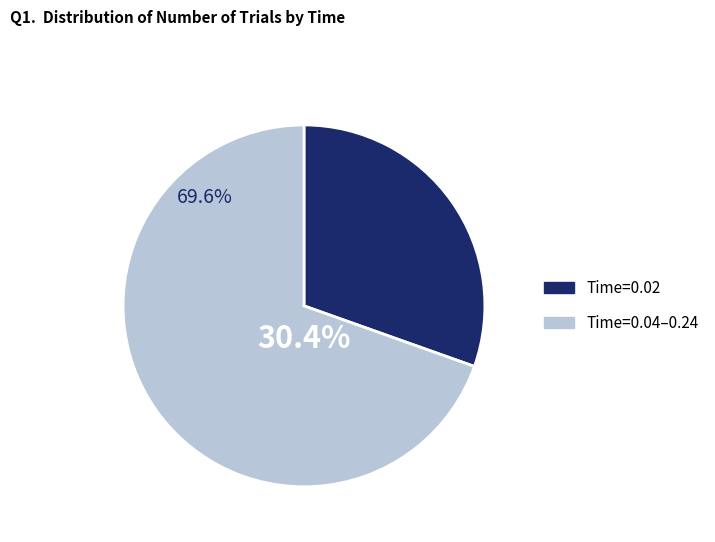

What percentage is the 0.02 slice, to the nearest percent?

30%